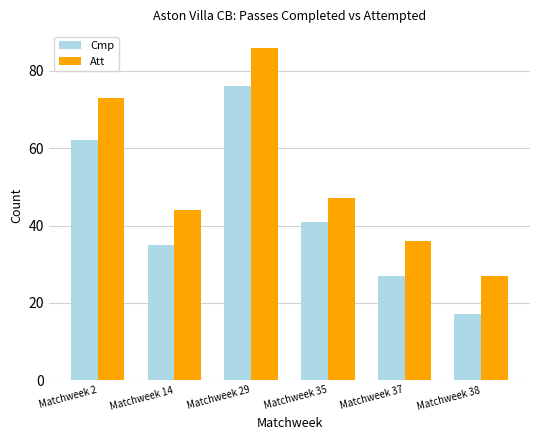

The Att series shows 36 at Matchweek 37. True or false?

True